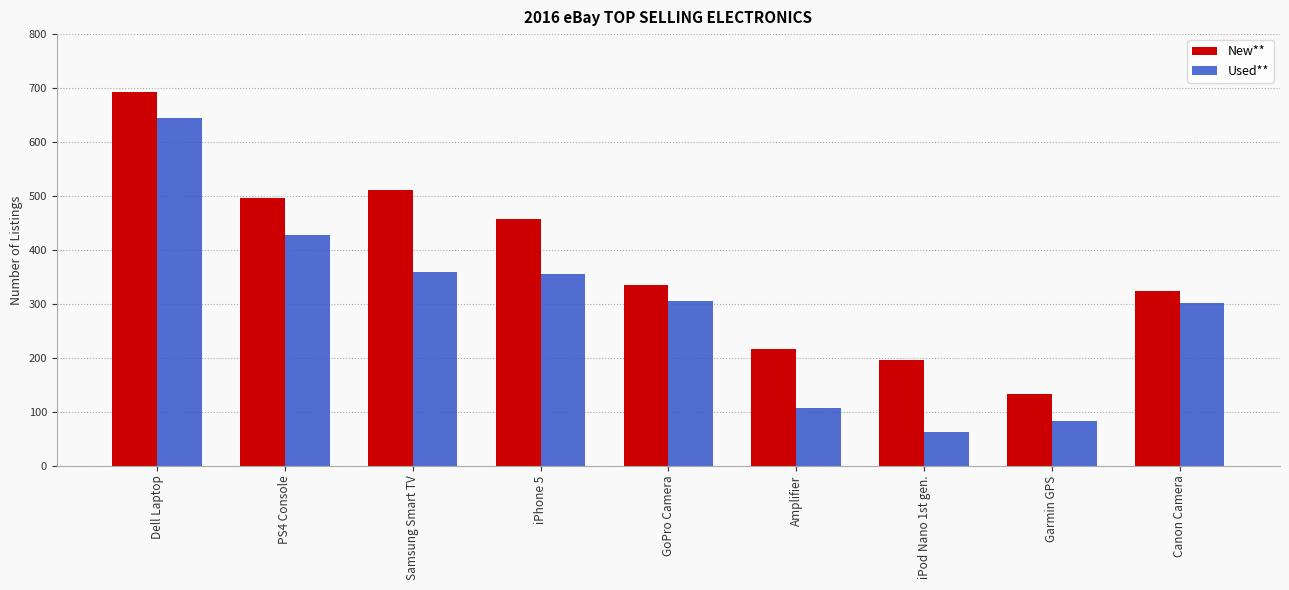

What is the approximate value of New** at Canon Camera?

323